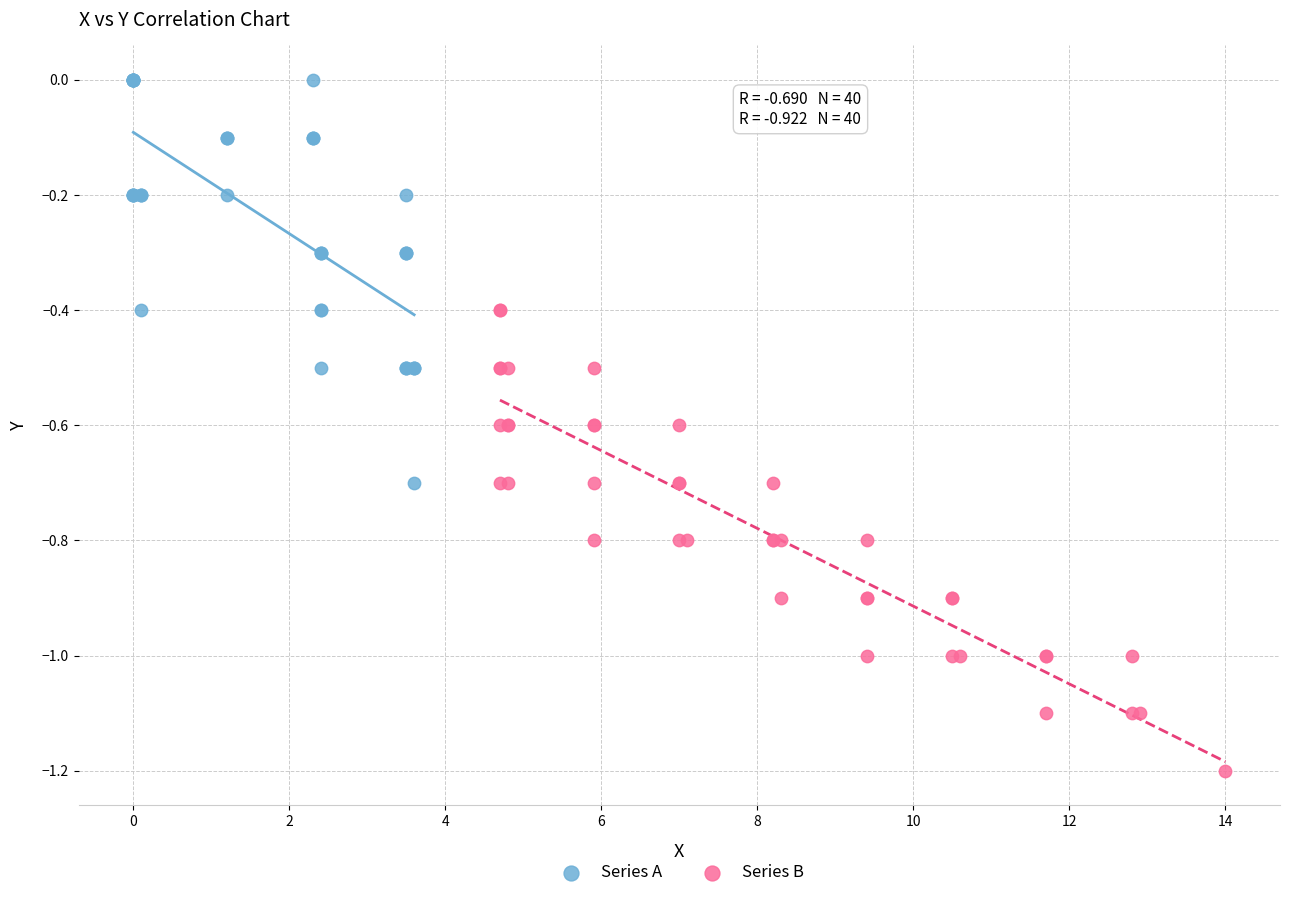

Which series contains the highest Y value?

Series A